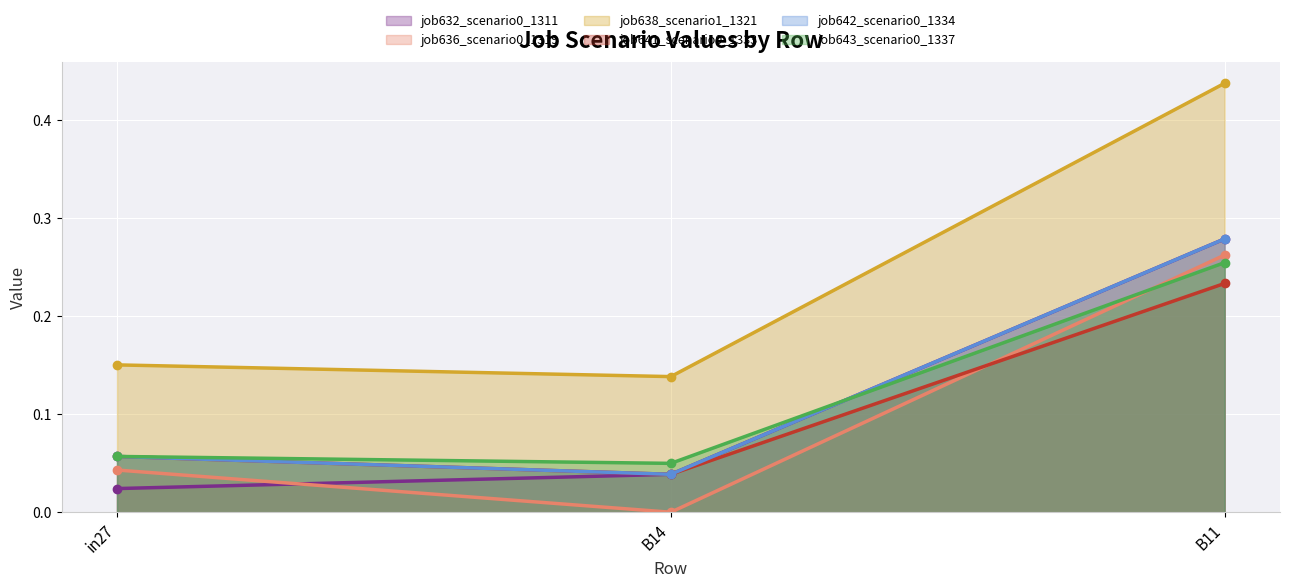

How many lines are shown in the chart?

6